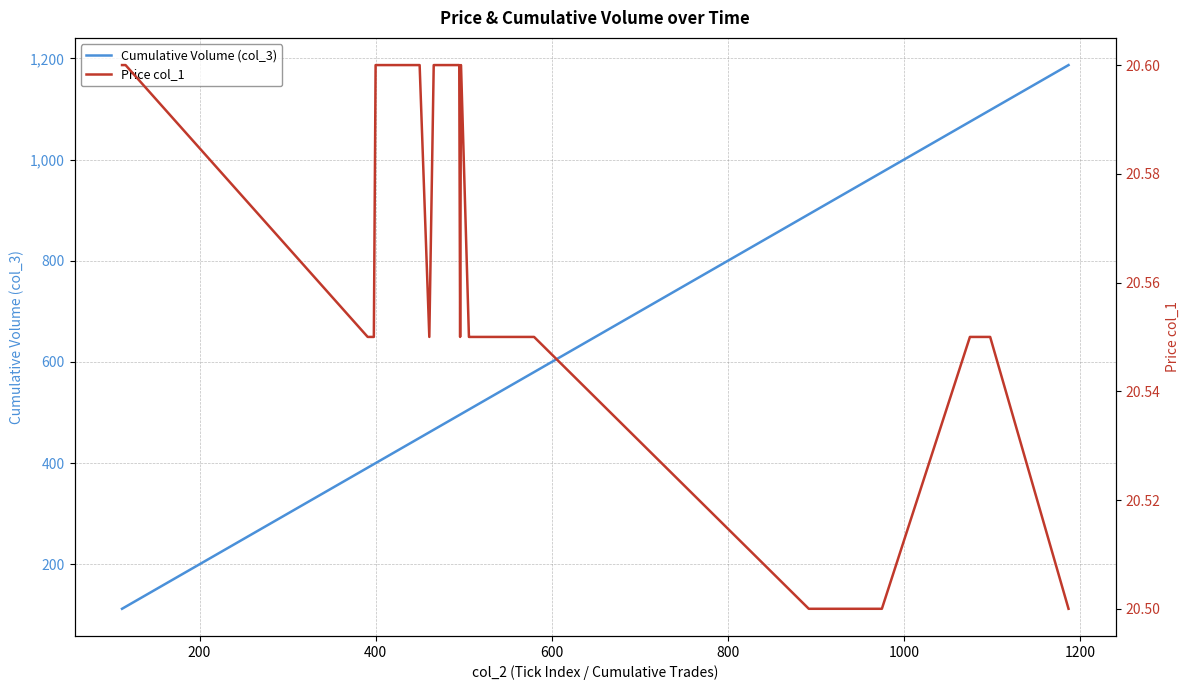

What is the greatest value displayed?

1187.0